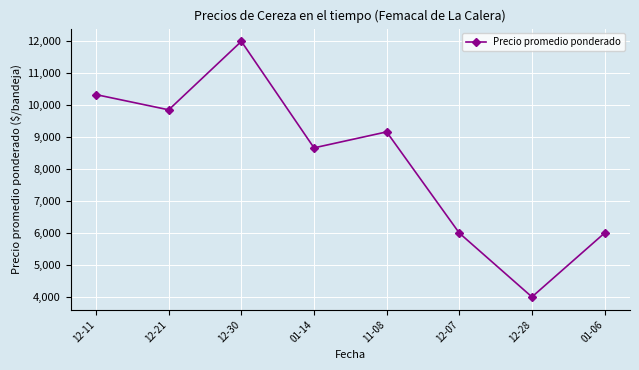

What position from the left is 12-11?

1